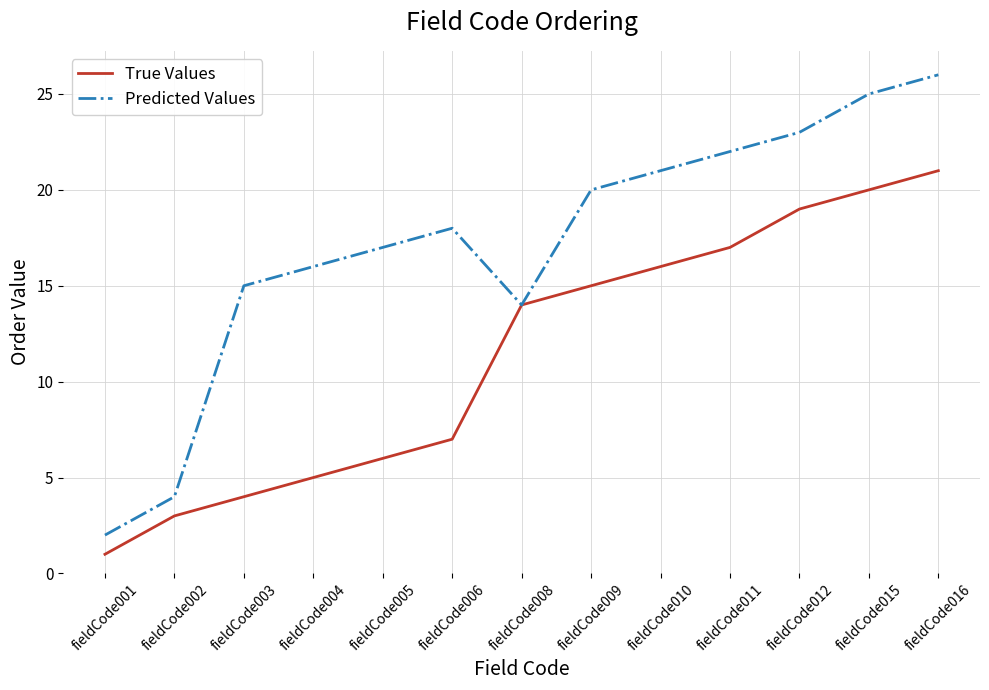

At which category is the sum across all series the highest?

fieldCode016